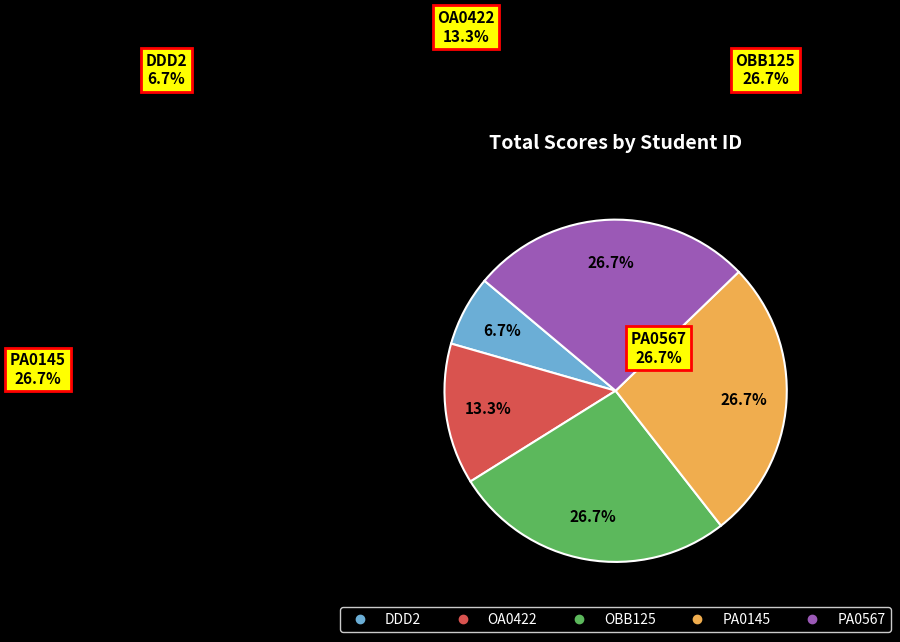

Rank the categories by value from highest to lowest.

OBB125, PA0145, PA0567, OA0422, DDD2